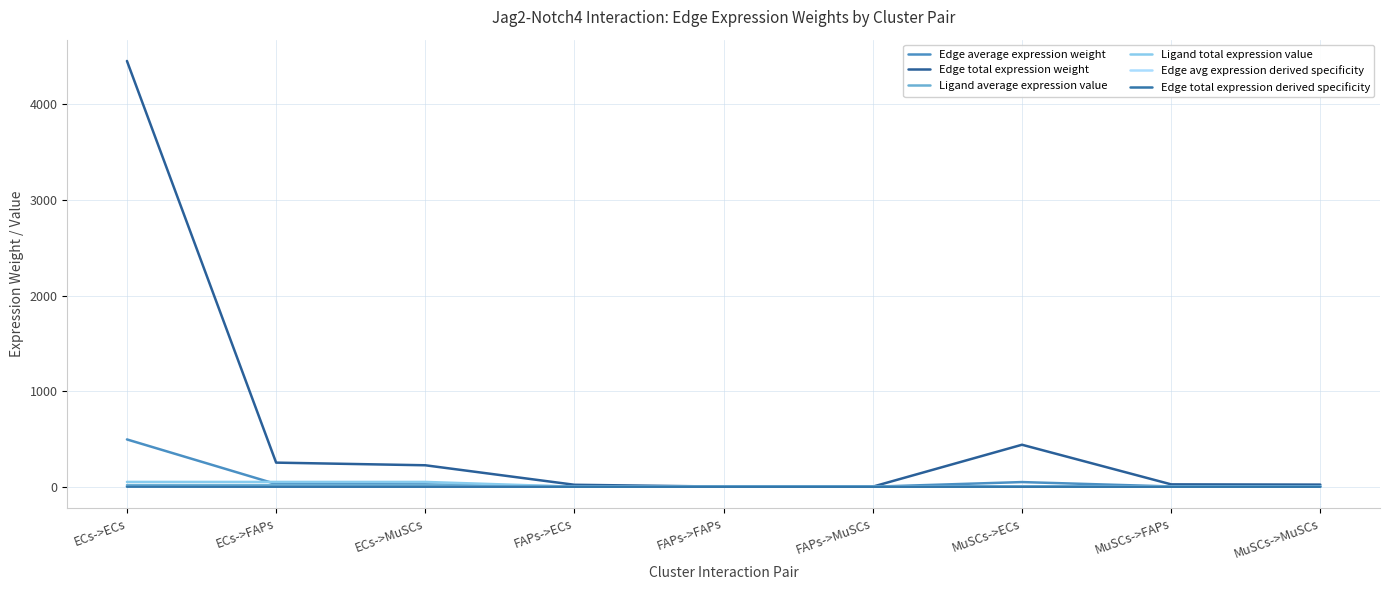

The value of Edge avg expression derived specificity at MuSCs->MuSCs is 0.0. True or false?

True